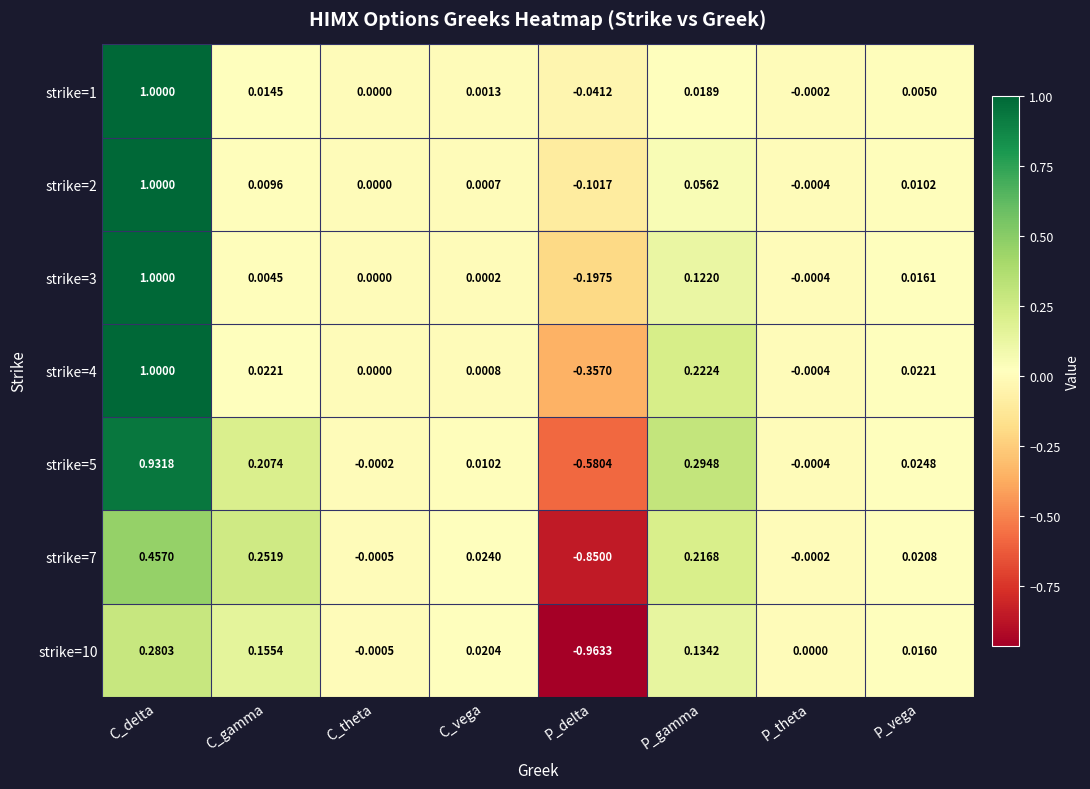

Which category has the highest value in the strike=4 series?

C_delta